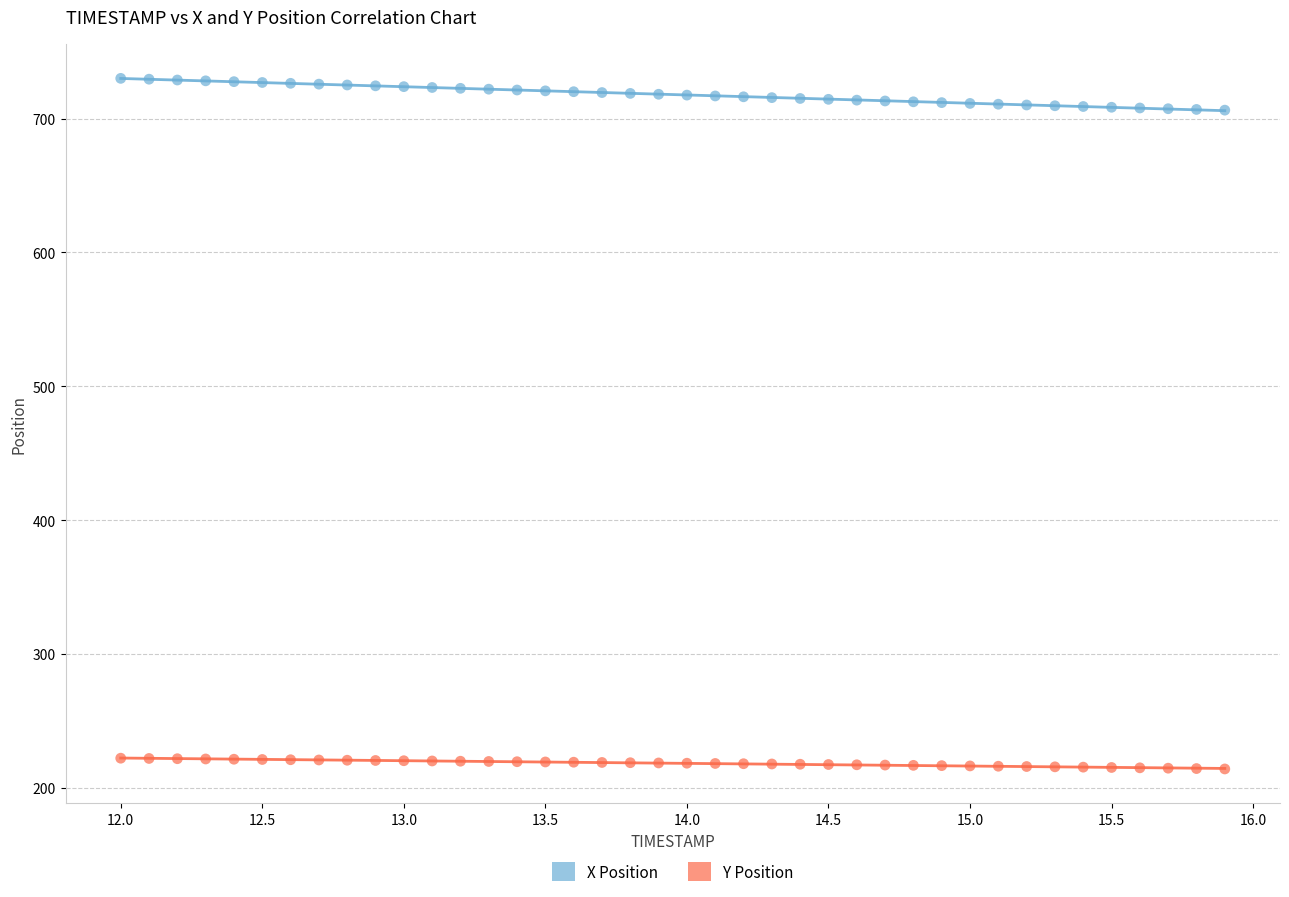

Which series contains the highest Y value?

X Position